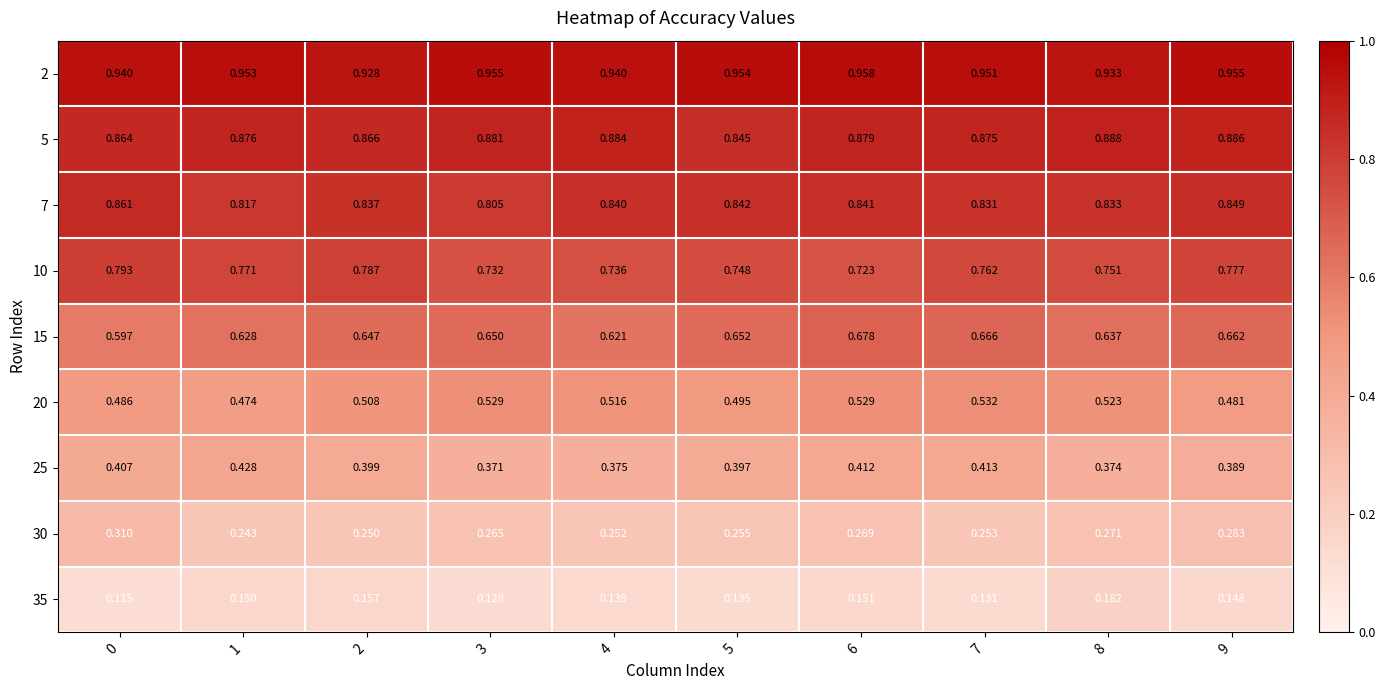

At 3, list the series in order from largest to smallest.

2, 5, 7, 10, 15, 20, 25, 30, 35